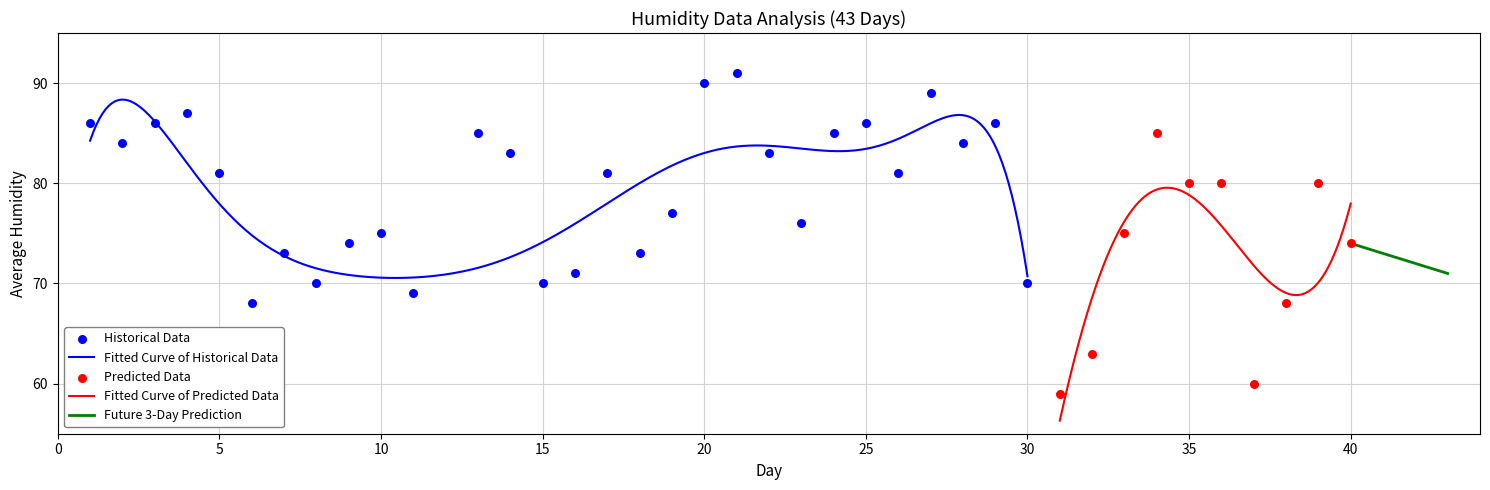

What is the minimum value for Fitted Curve of Historical Data?

70.5